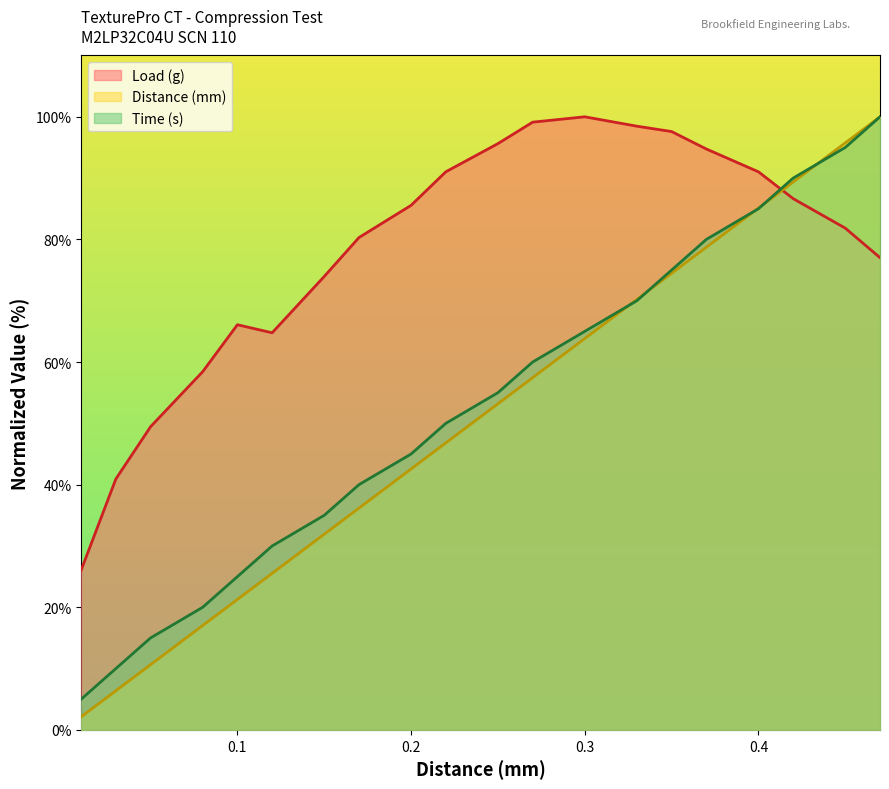

What is the value of the Load (g) point at the 1st from the left?

26.0